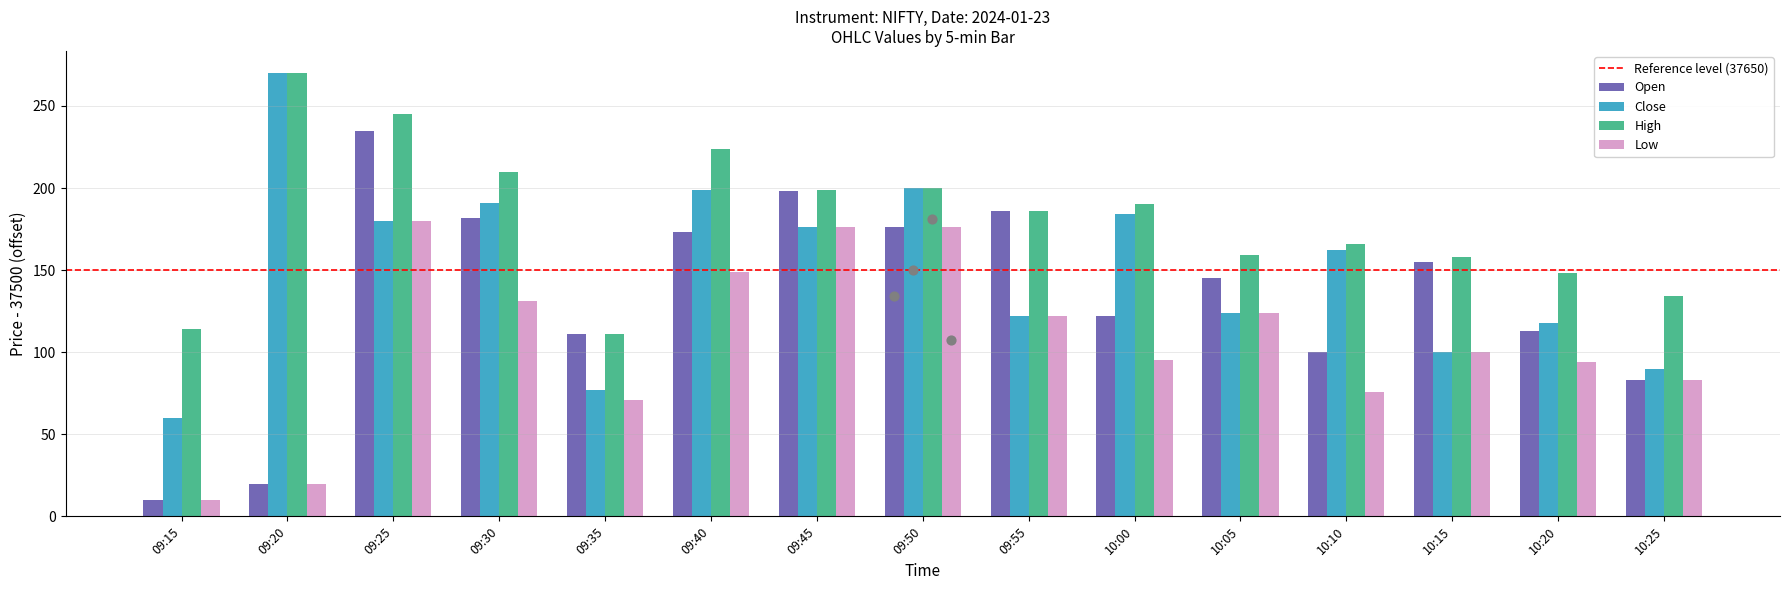

Is the value of Low at 09:25 greater than the value of Close at 10:15?

Yes